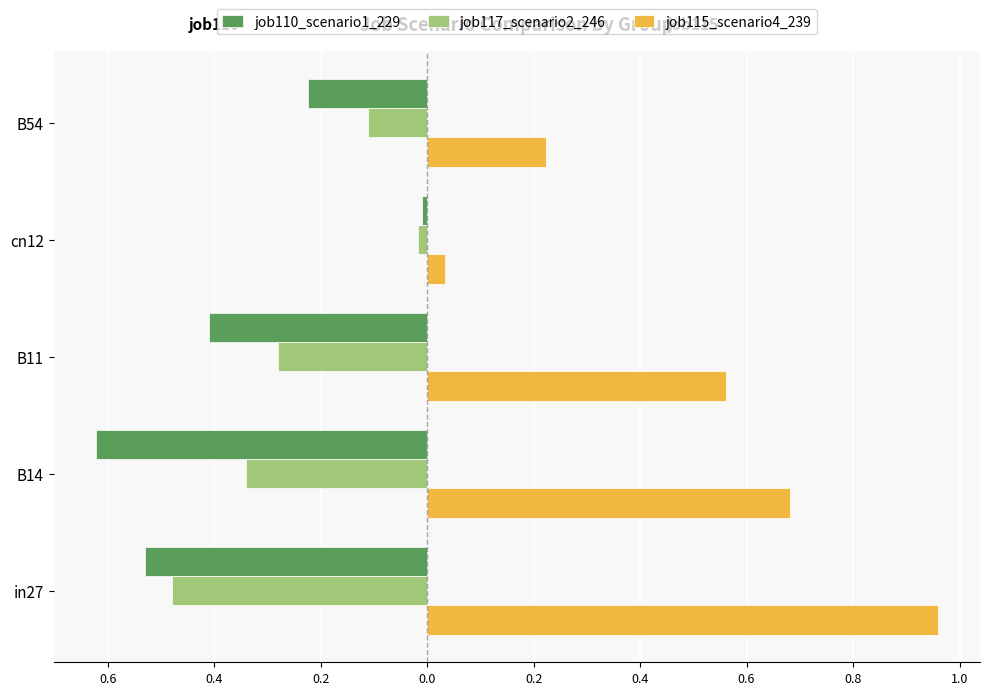

What are all the series names shown in the legend?

job110_scenario1_229, job117_scenario2_246, job115_scenario4_239